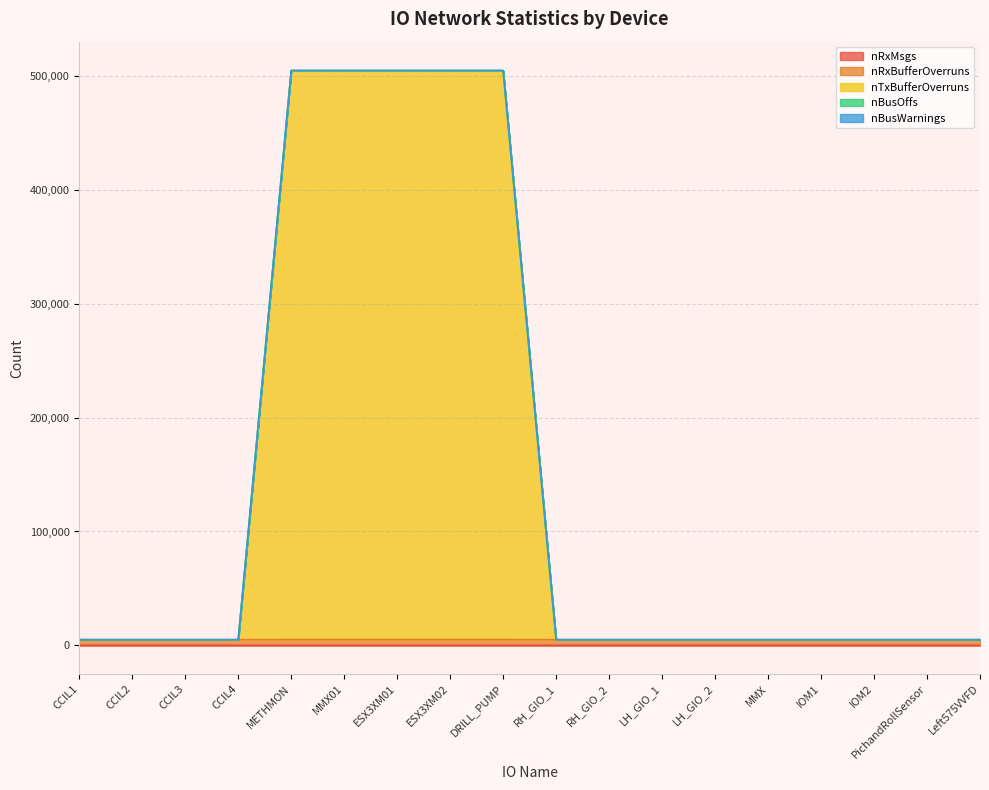

At which label is nRxMsgs closest to 254939?

CCIL1